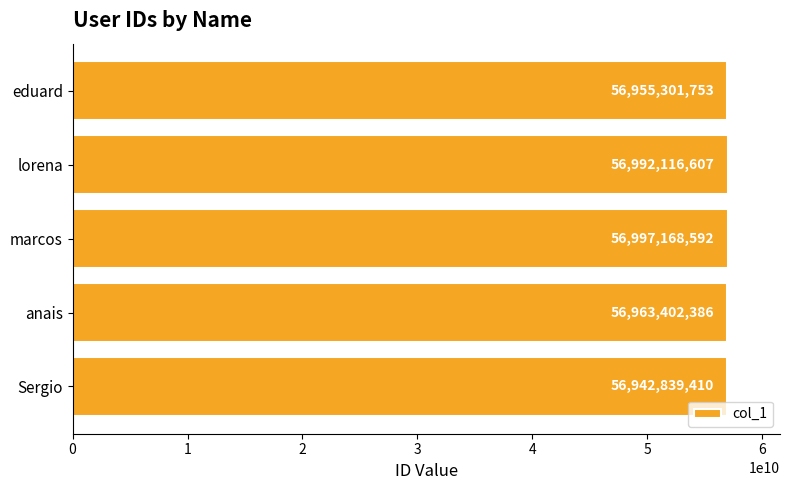

Is it true that the value at anais is 56963402386?

True